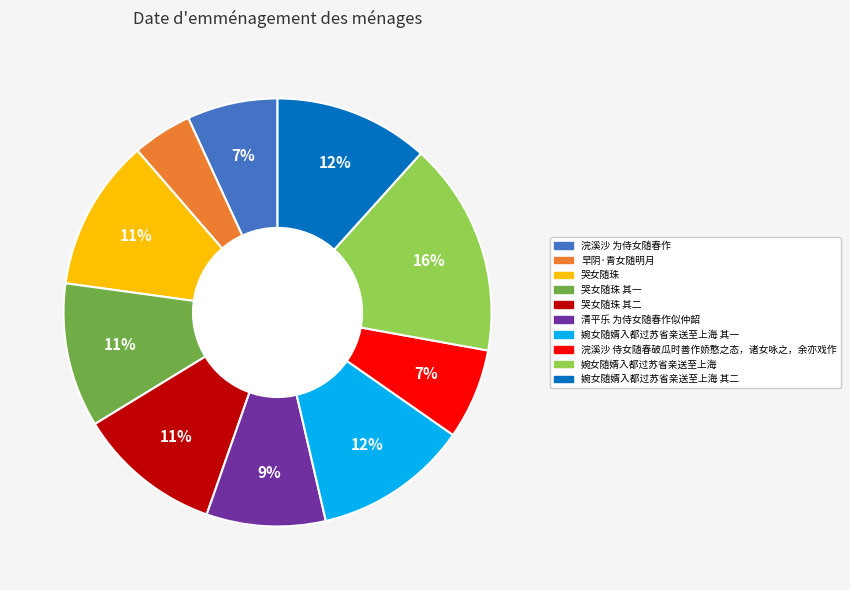

Is there a majority slice in this chart?

No